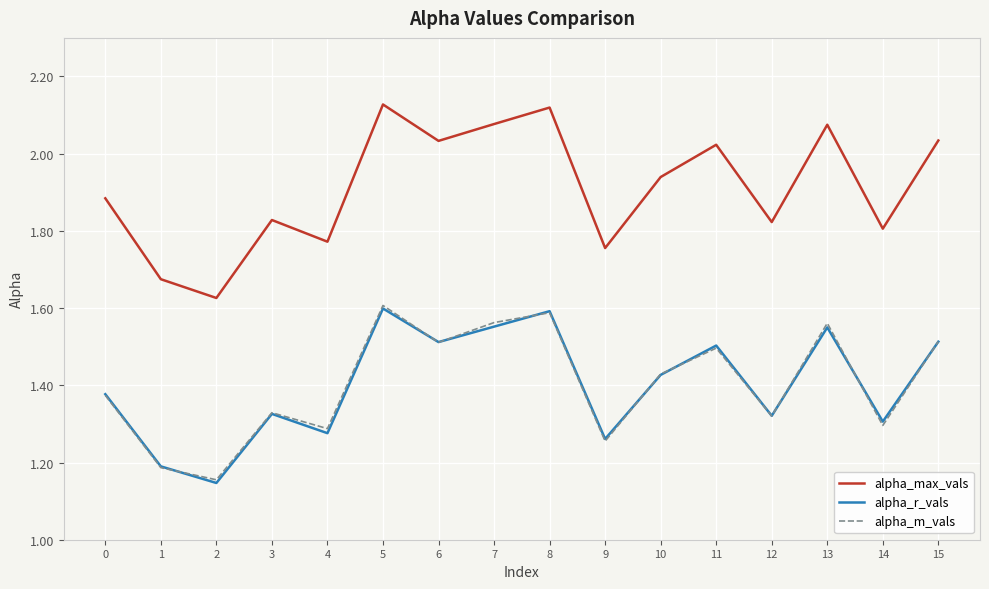

What is the total value across all series at 0?

4.6